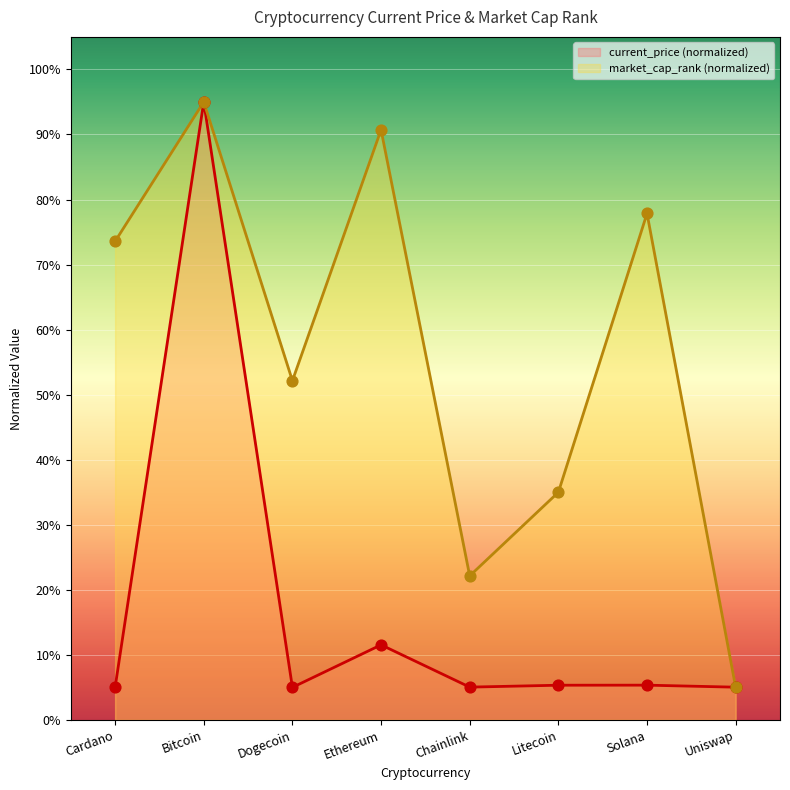

Which series reaches the minimum Y coordinate?

current_price